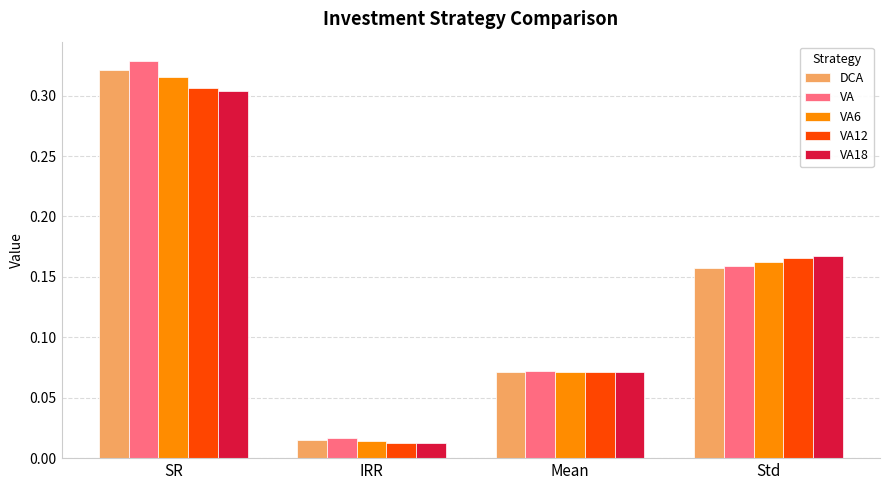

Which series has the largest range (max minus min)?

VA